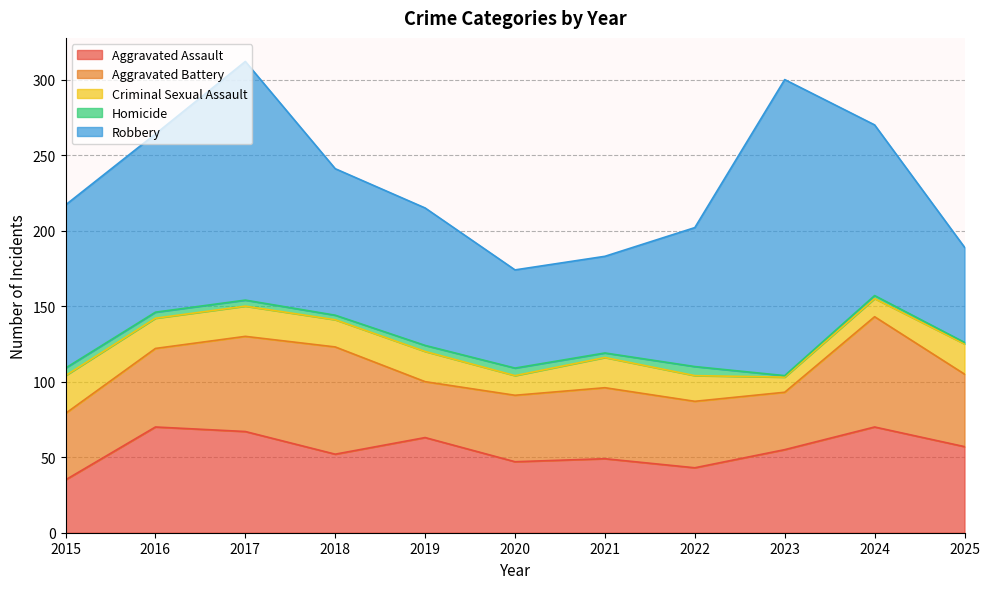

What is the approximate value of Criminal Sexual Assault at 2016, to the nearest 5?

20